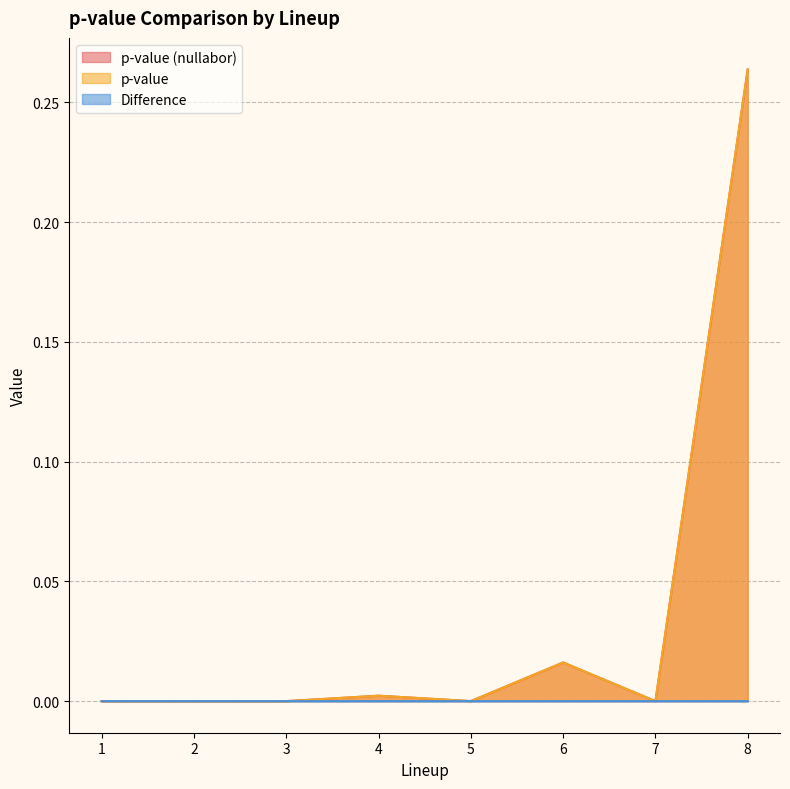

True or false: p-value (nullabor) and p-value cross at least once.

False